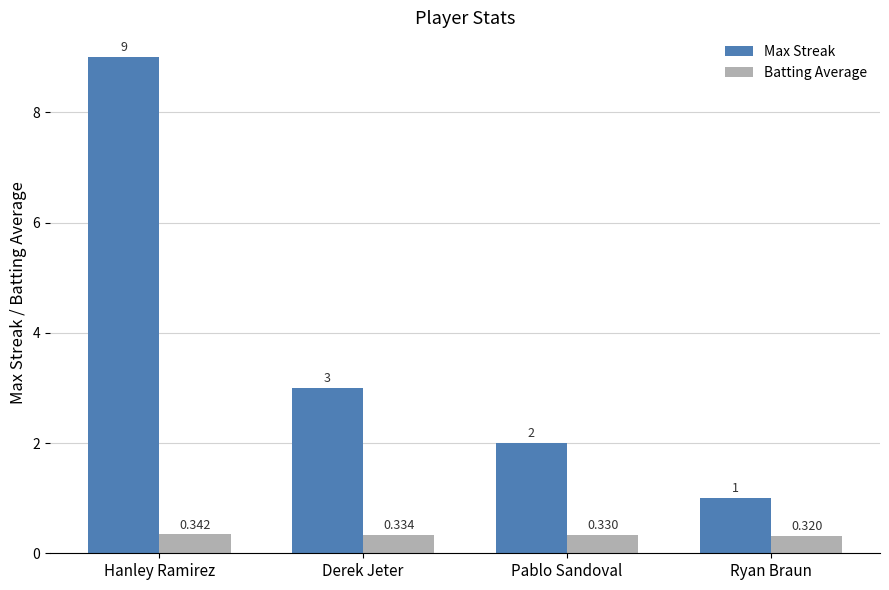

Count the number of categories in the chart.

4